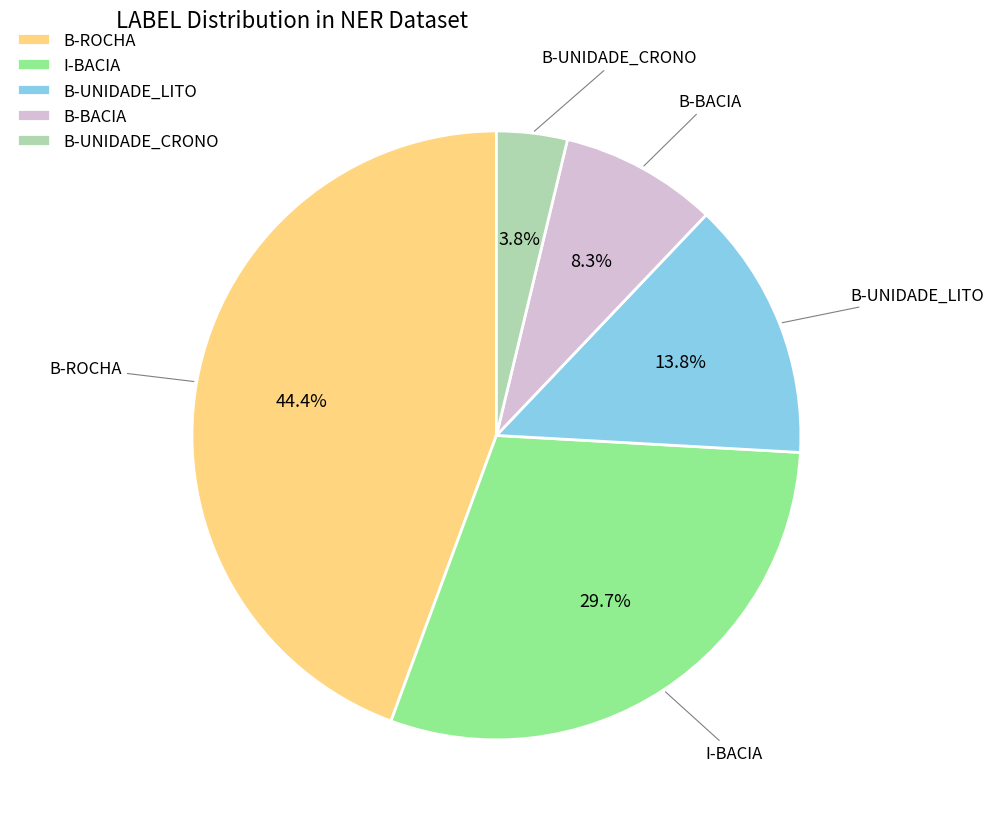

Count the number of slices in the pie.

5